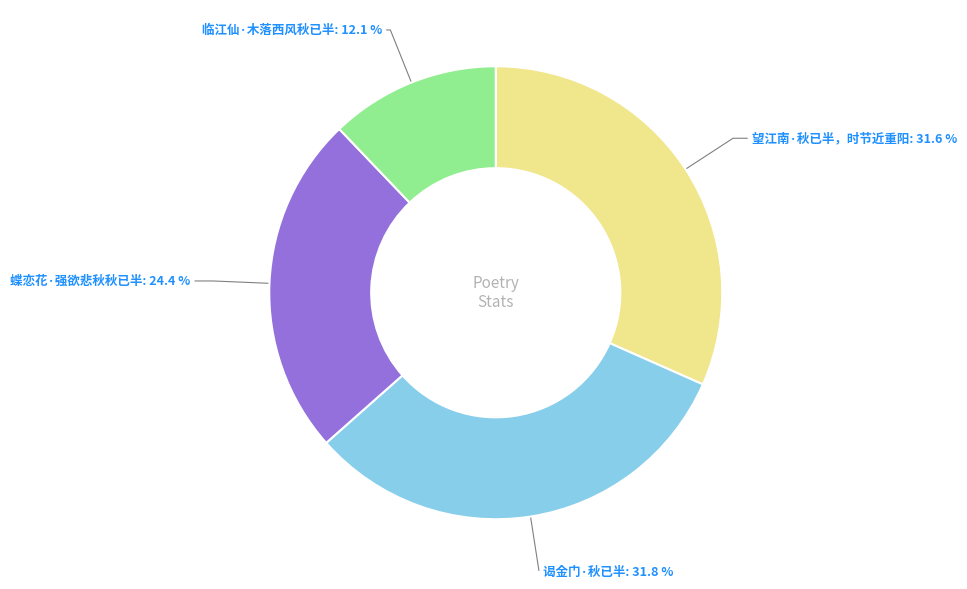

Between 谒金门·秋已半 and 临江仙·木落西风秋已半, which is larger?

谒金门·秋已半